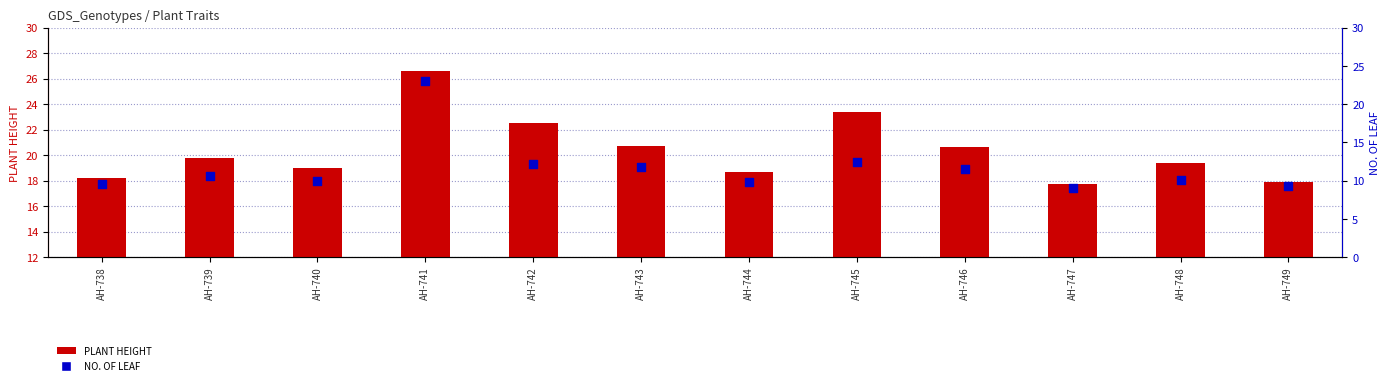

At which category is the sum across all series the highest?

AH-741